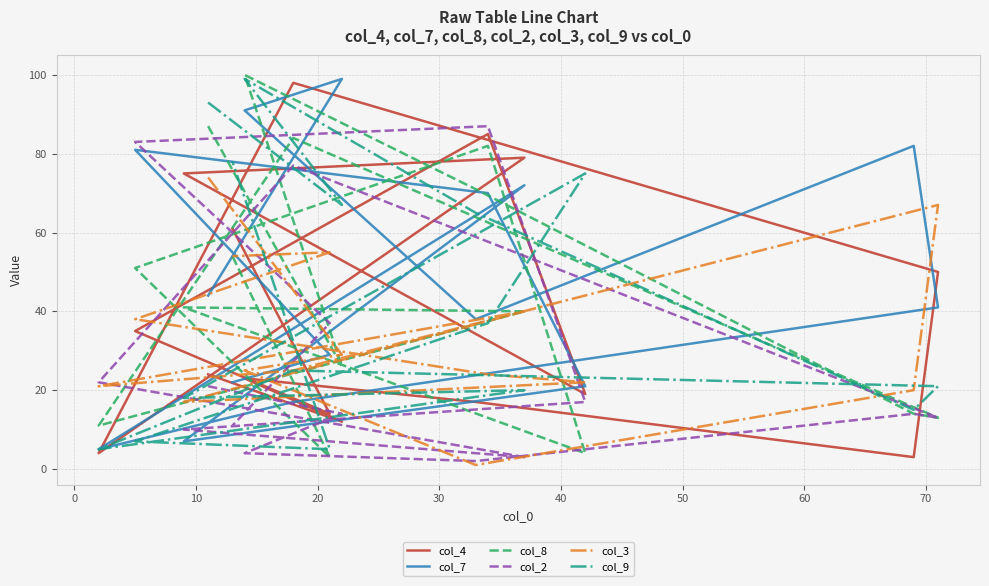

Reading left to right, transcribe all the data shown in this chart.

col_4: 24	12	23	17	3	50	98	4	79	75	19	85	35	14	61
col_7: 44	99	91	38	82	41	17	5	72	7	21	70	81	29	22
col_8: 87	26	100	71	14	13	84	11	40	41	4	82	51	3	54
col_2: 21	14	4	2	14	13	77	22	3	10	17	87	83	37	11
col_3: 74	29	25	1	20	67	25	21	40	17	22	24	38	55	54
col_9: 93	67	99	65	15	21	25	5	20	18	75	37	7	5	78